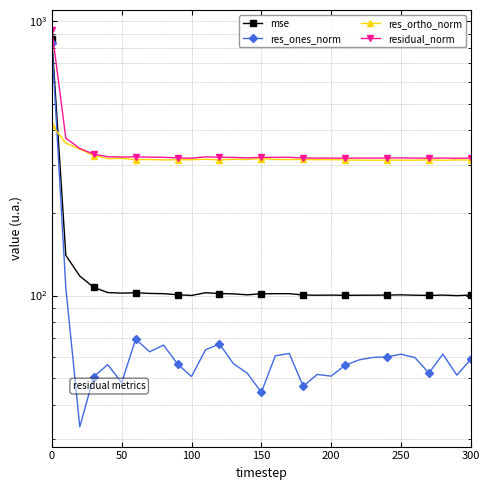

In res_ones_norm, how many points are higher than both neighbors (excluding endpoints)?

8